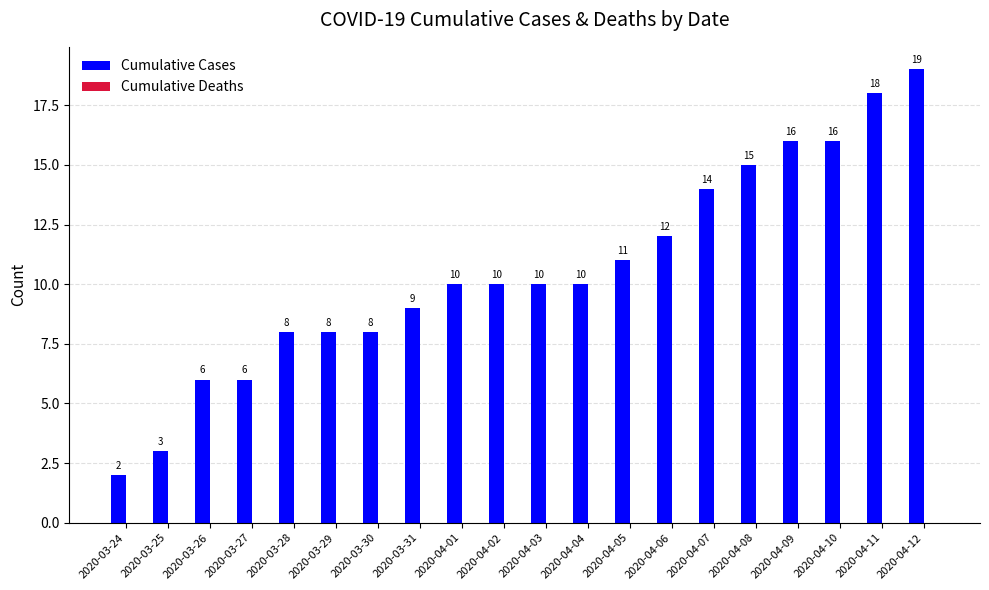

What is the label of the 3rd bar from the left?

2020-03-26